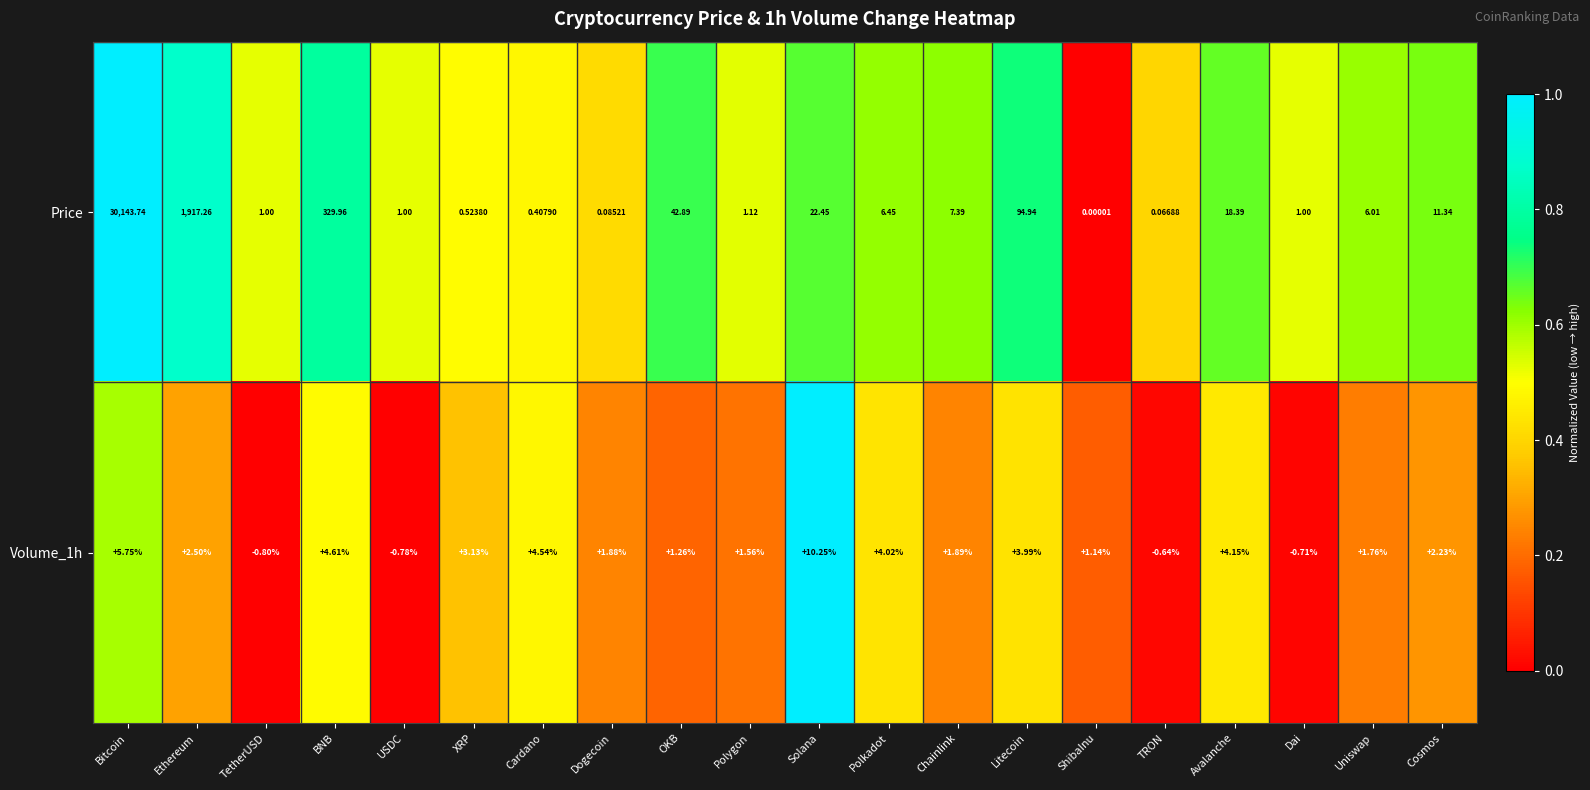

Where is Price nearest to the value 15071?

Ethereum